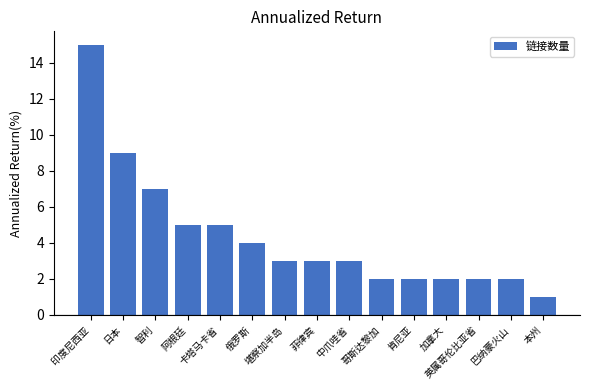

The chart shows a value of 7 at 智利. True or false?

True